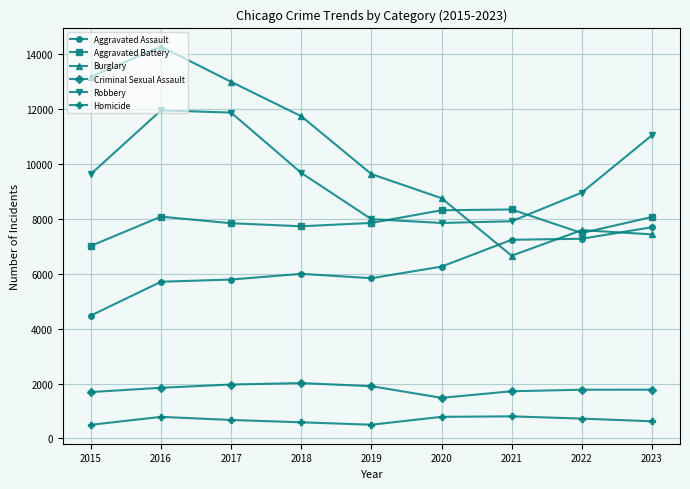

How many lines are shown in the chart?

6